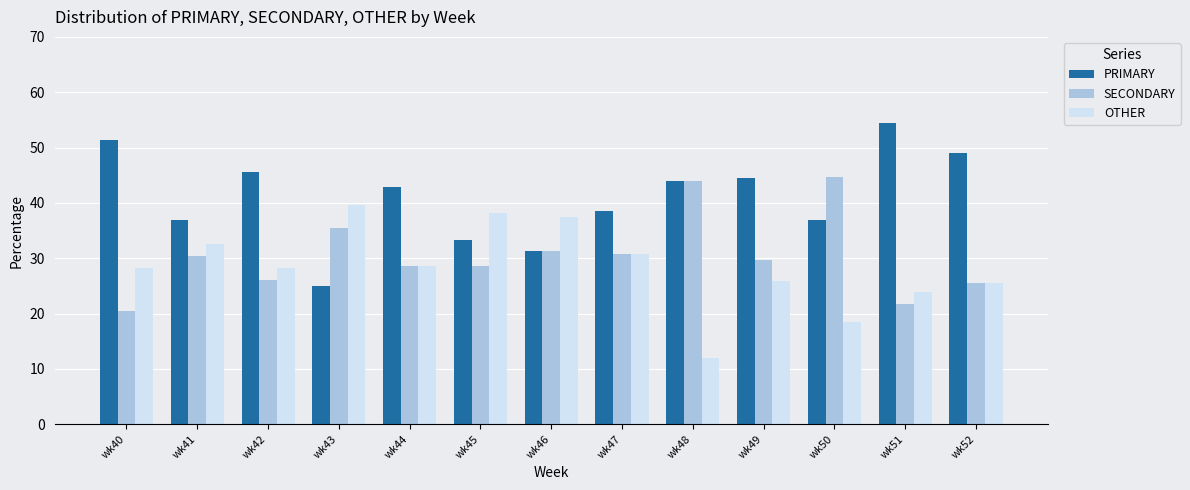

True or false: PRIMARY has a value of 44.0 at wk48.

True